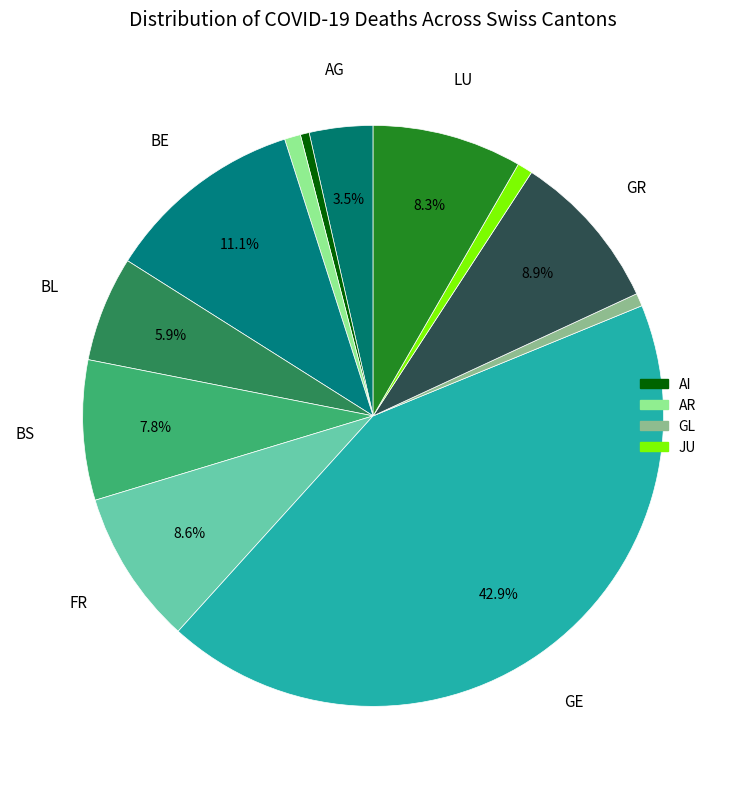

Which slice is the smallest?

AI